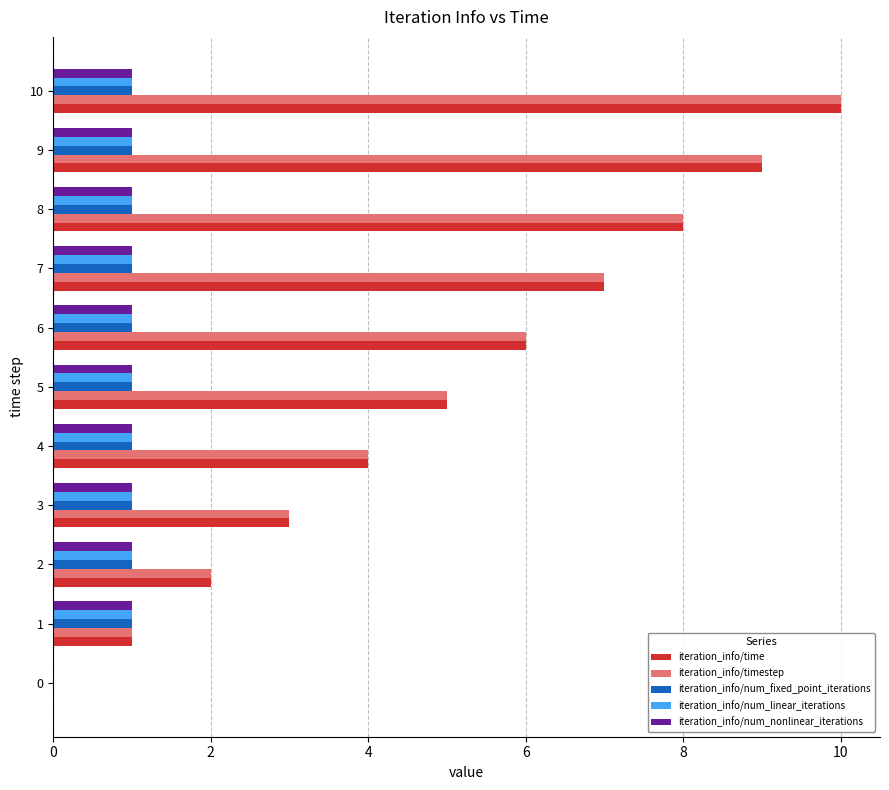

Which category has the highest value in the iteration_info/time series?

10